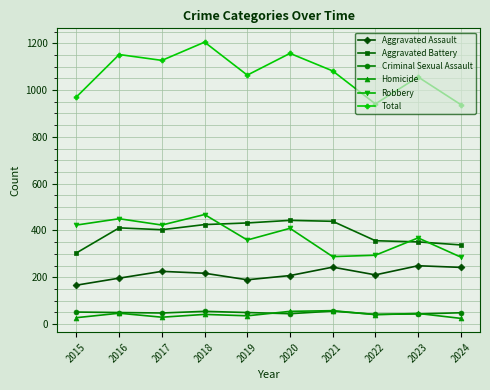

Which series has the largest total across all categories?

Total